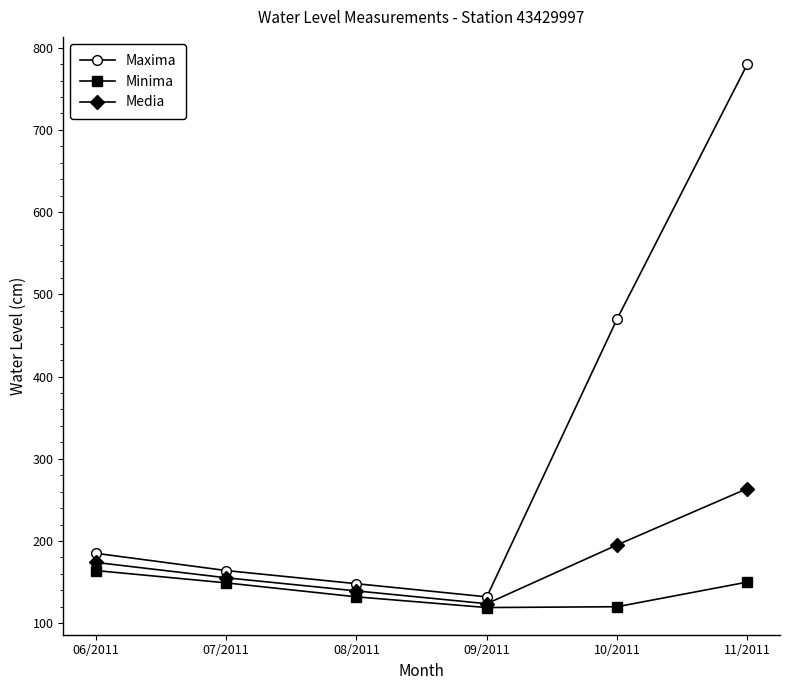

The Maxima series shows 470.0 at 10/2011. True or false?

True